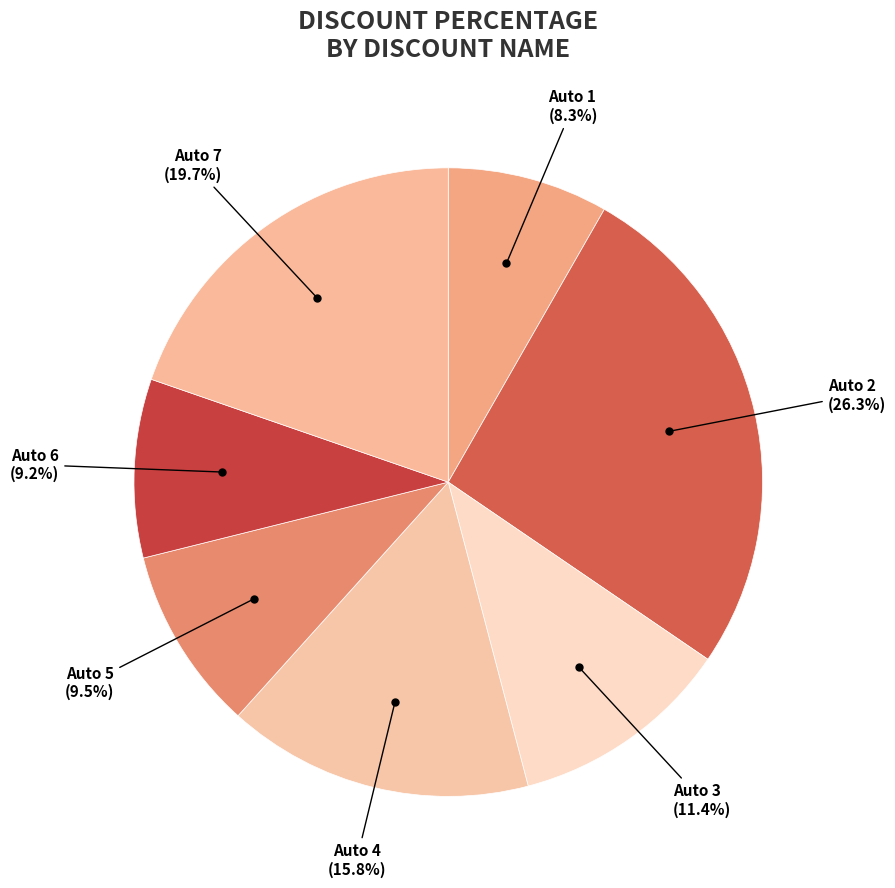

Does Auto 4 represent more than half of the total?

No